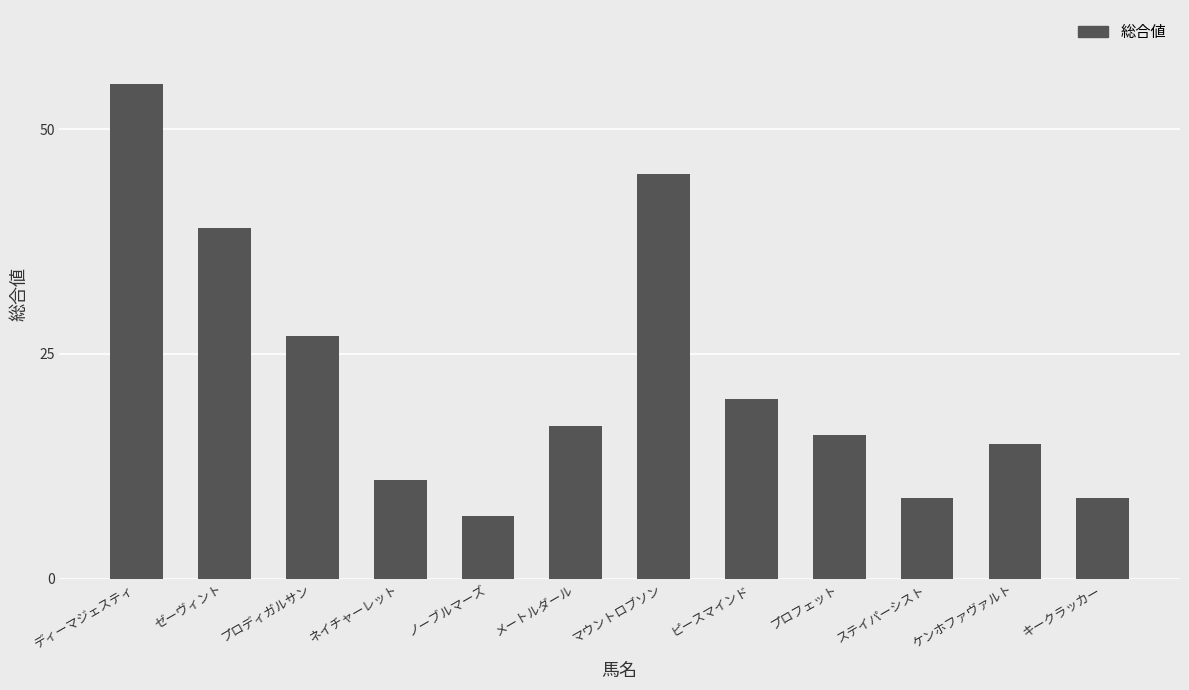

Reading left to right, what are all the values shown in this chart?

55	39	27	11	7	17	45	20	16	9	15	9